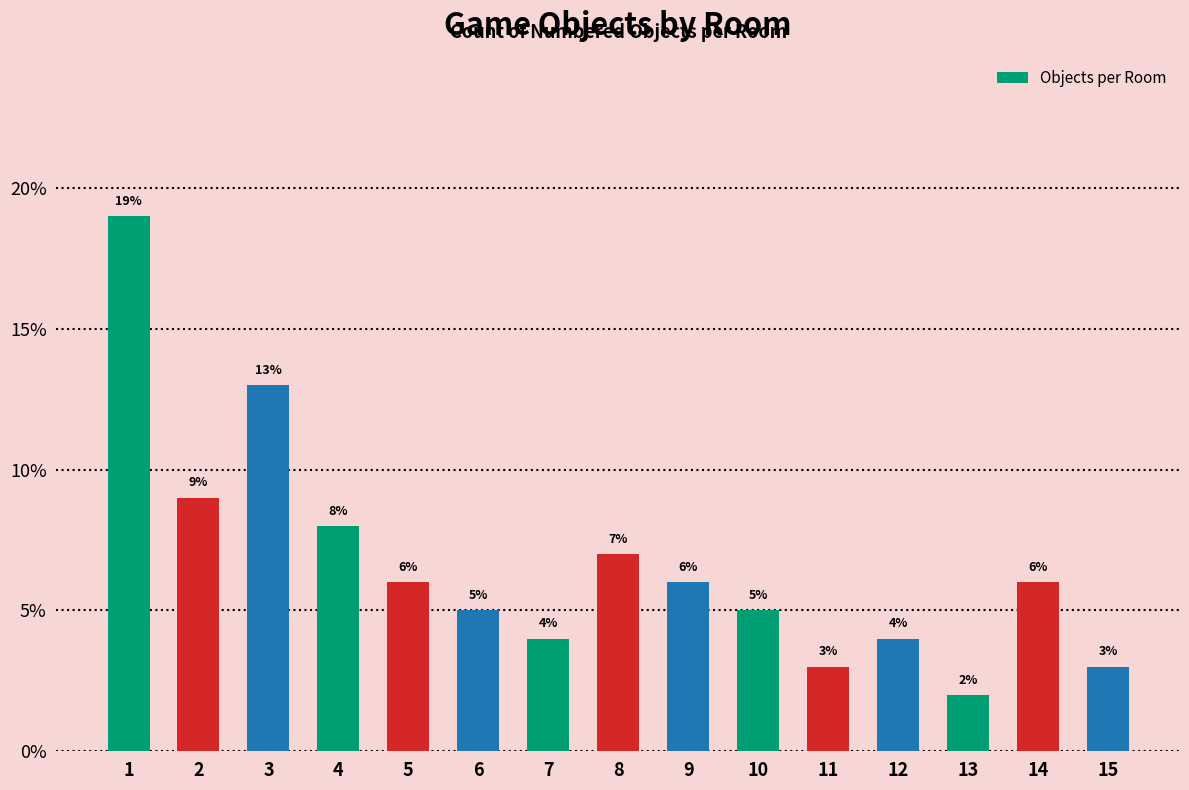

What is the sum of all values?

100.0